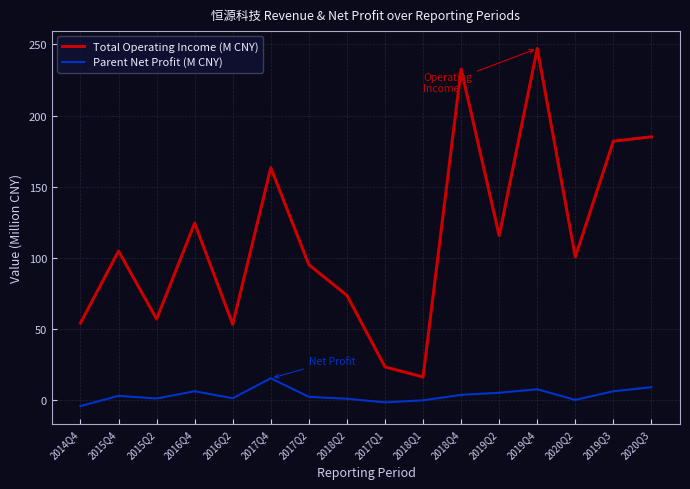

What is the total value across all series at 2018Q1?

16.4